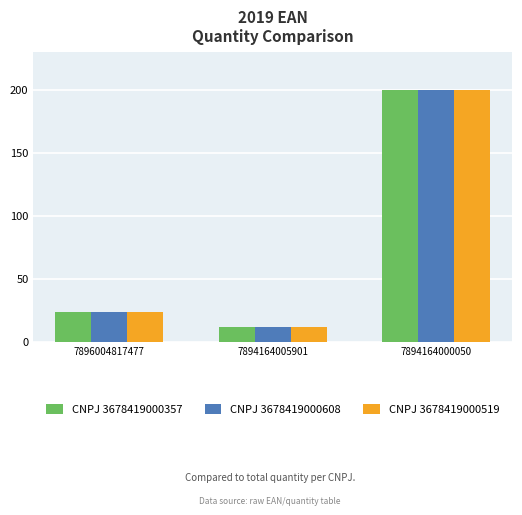

The CNPJ 3678419000608 series shows 12 at 7894164005901. True or false?

True